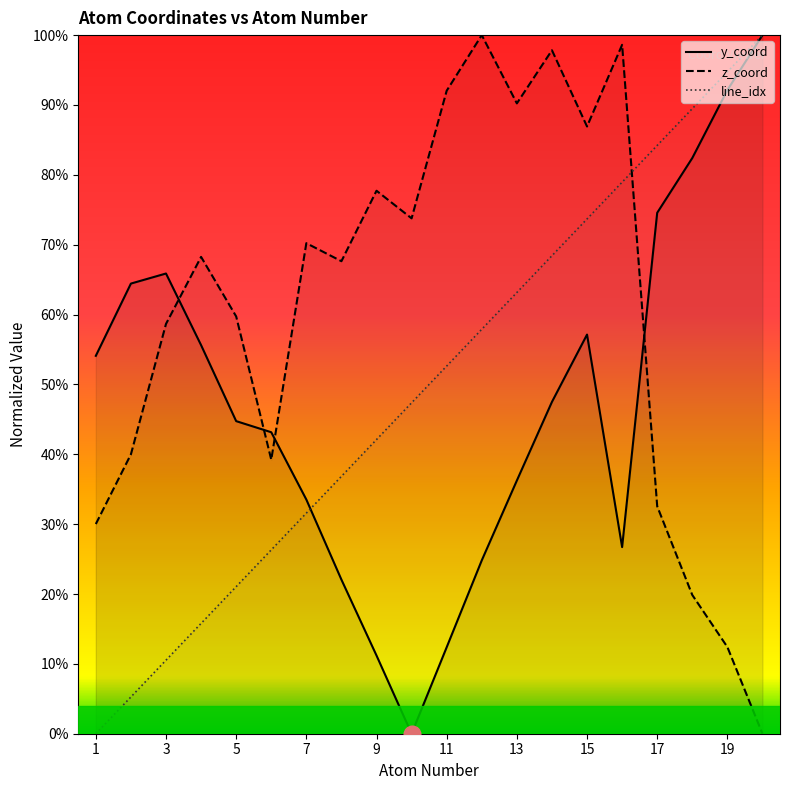

What is the total value across all series at 19?

199.3